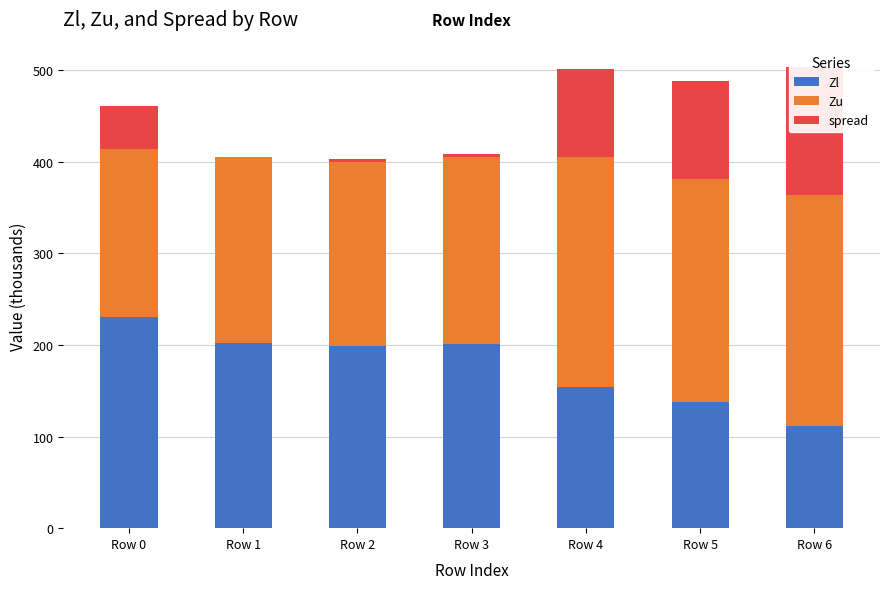

At which category is the sum across all series the highest?

Row 6